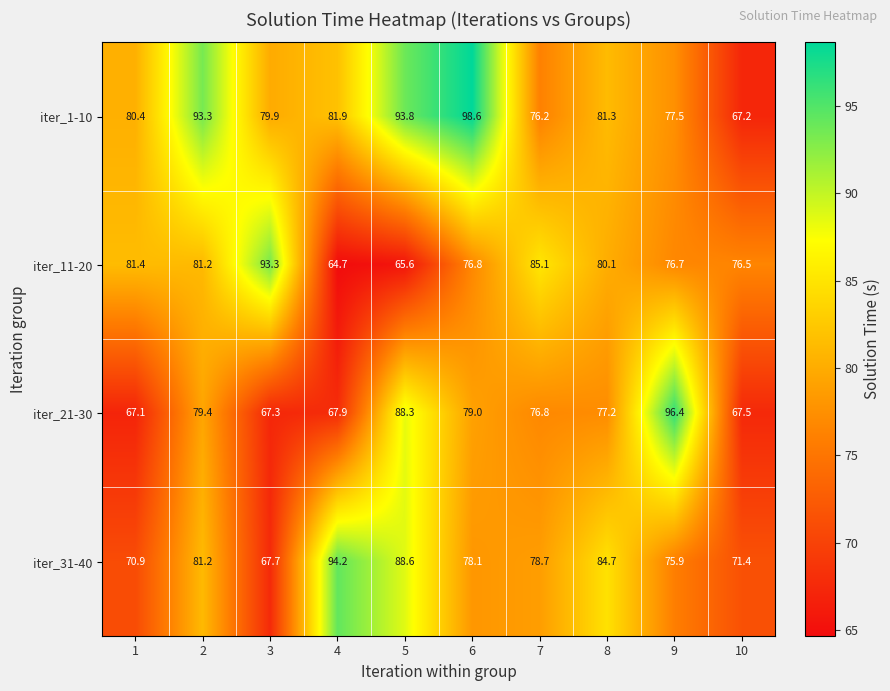

At which category is the sum across all series the highest?

5